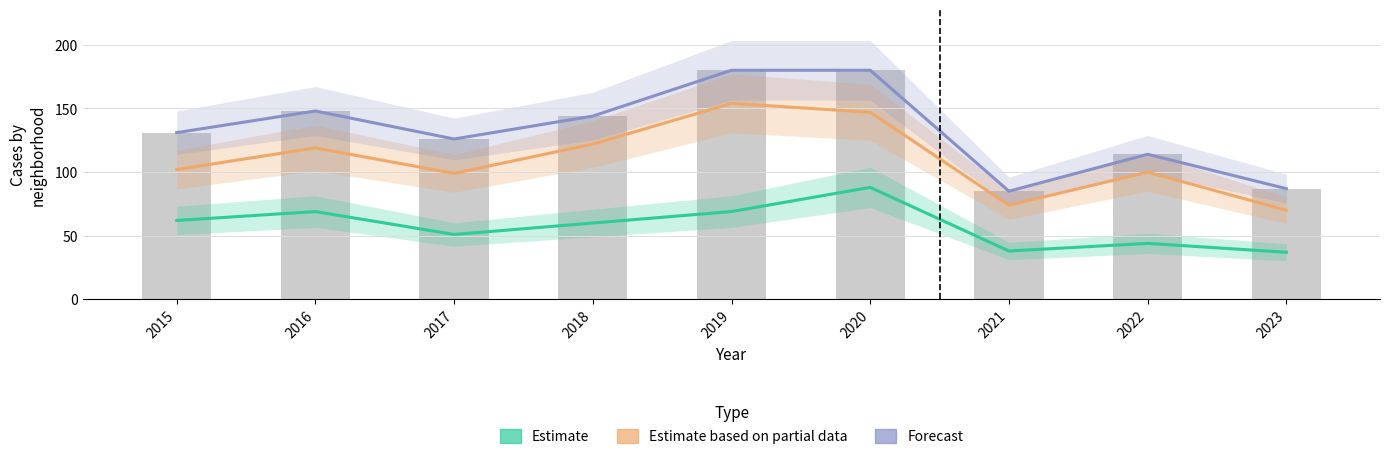

Reading left to right, list all the values displayed in this chart.

Estimate (Austin + Englewood): 62	69	51	60	69	88	38	44	37
Estimate based on partial data
(+ Garfield Park + Grand Crossing): 102	119	99	122	154	147	74	100	70
Forecast
(+ Auburn Gresham + Chatham): 131	148	126	144	180	180	85	114	87